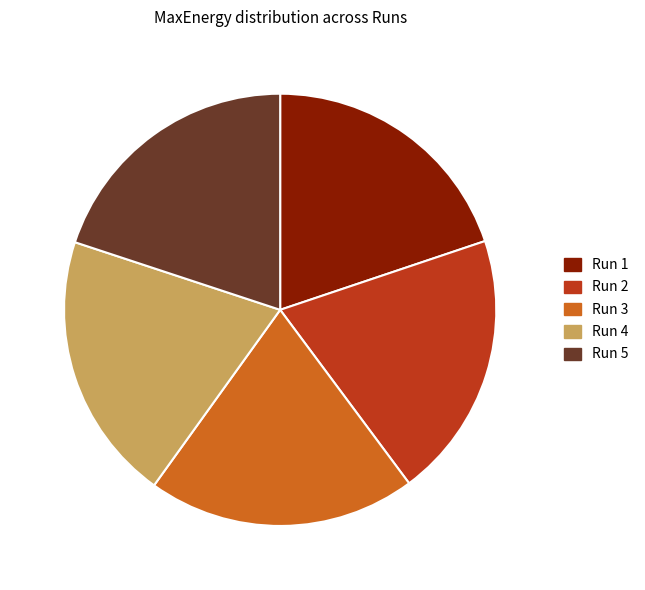

Approximately how many times larger is the value at Run 4 compared to Run 2?

1.0